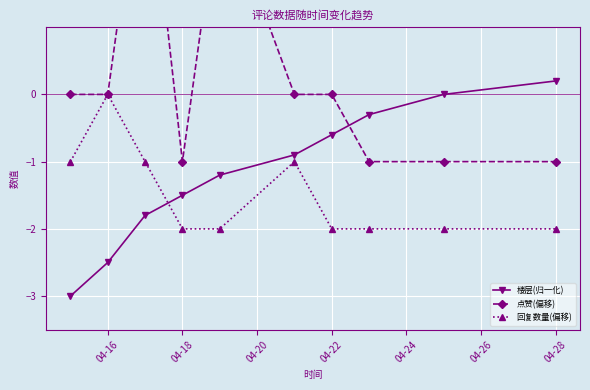

How many values in 点赞(偏移) are below zero?

4